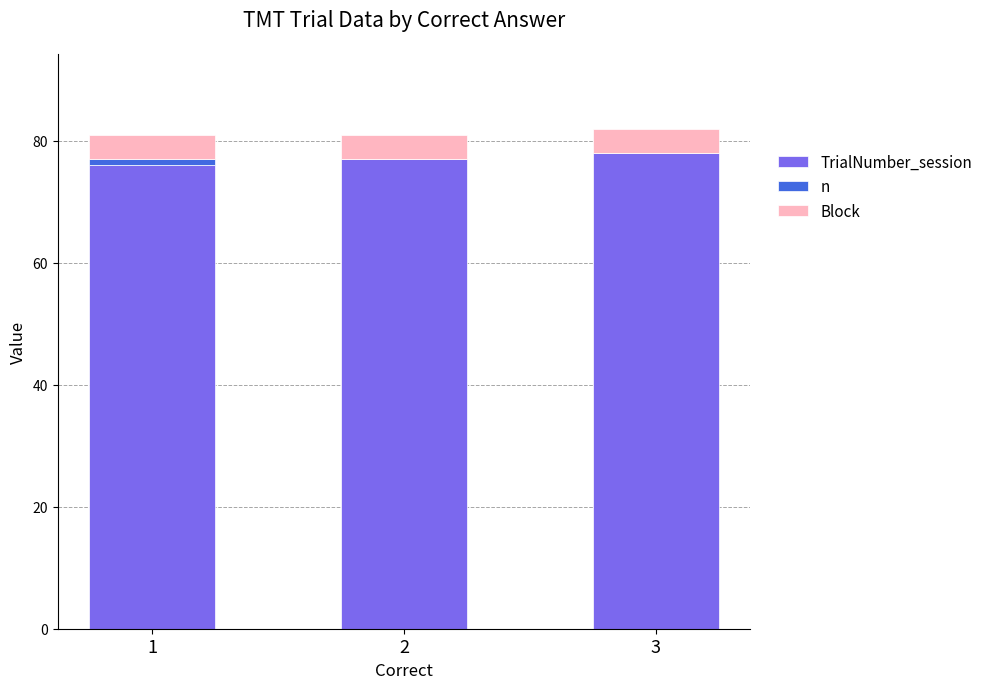

Does the chart contain stacked bars?

Yes